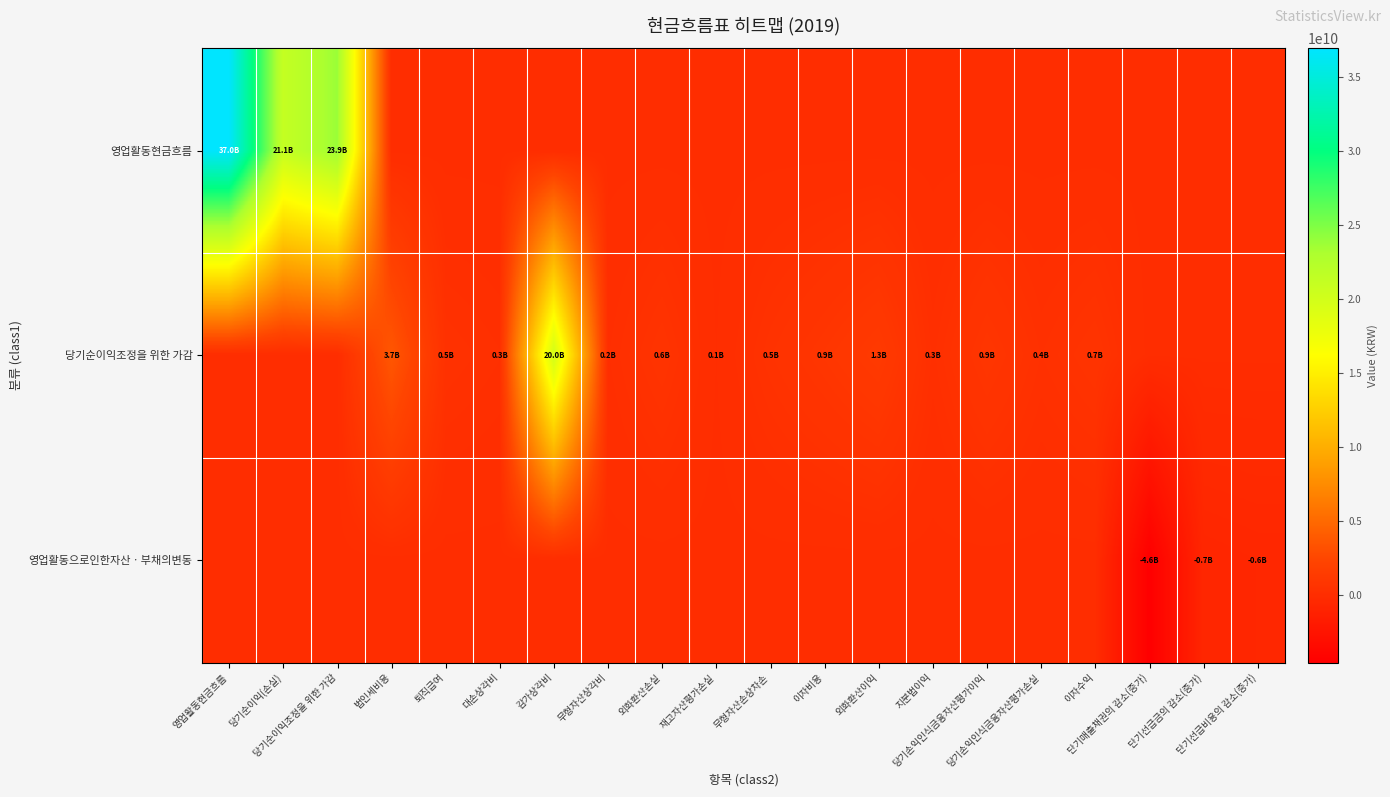

Which series changed the most between 외화환산이익 and 당기손익인식금융자산평가이익?

당기순이익조정을 위한 가감